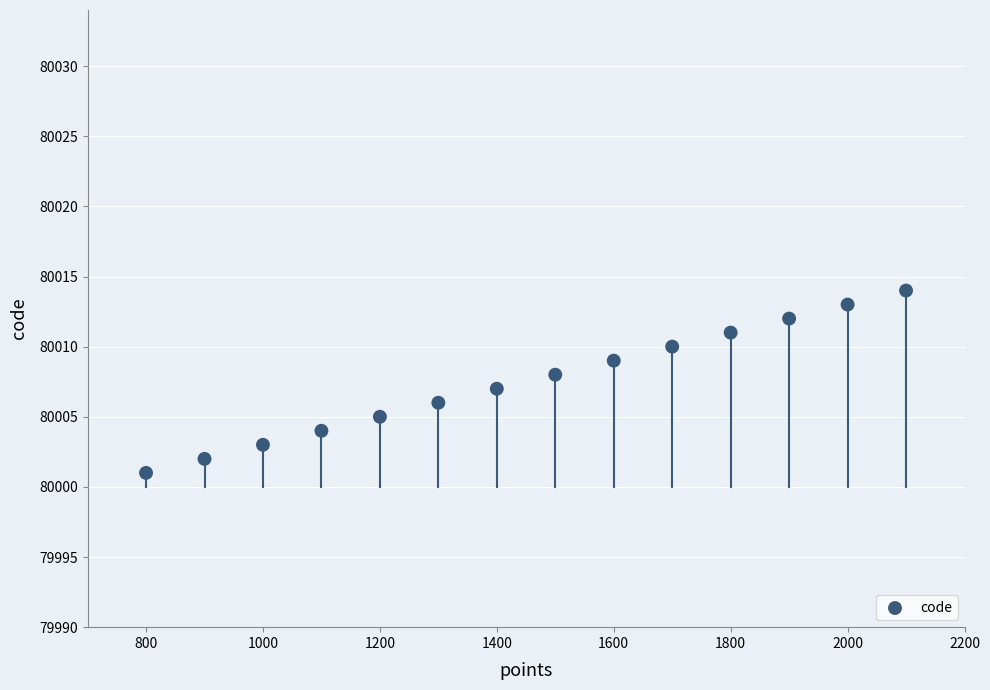

What is the range of X values (max minus min)?

1300